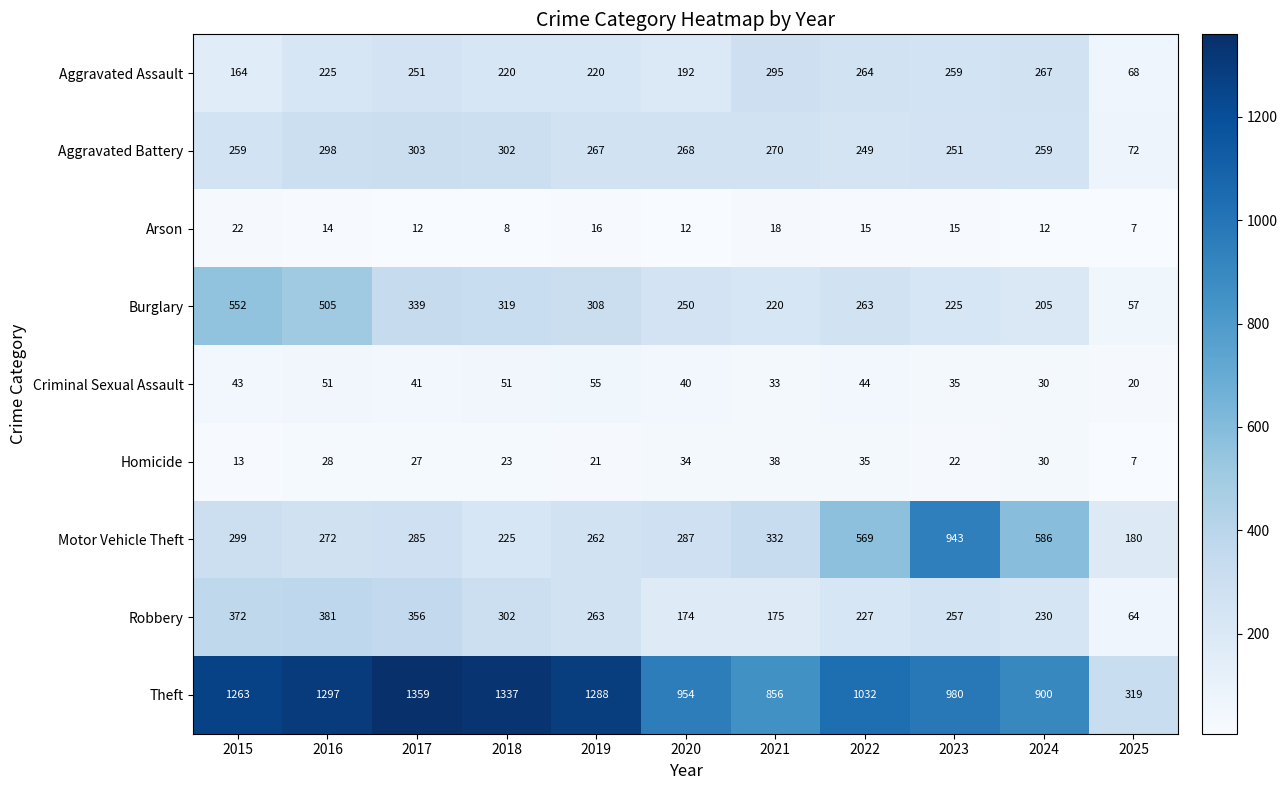

How many series are shown in this chart?

9